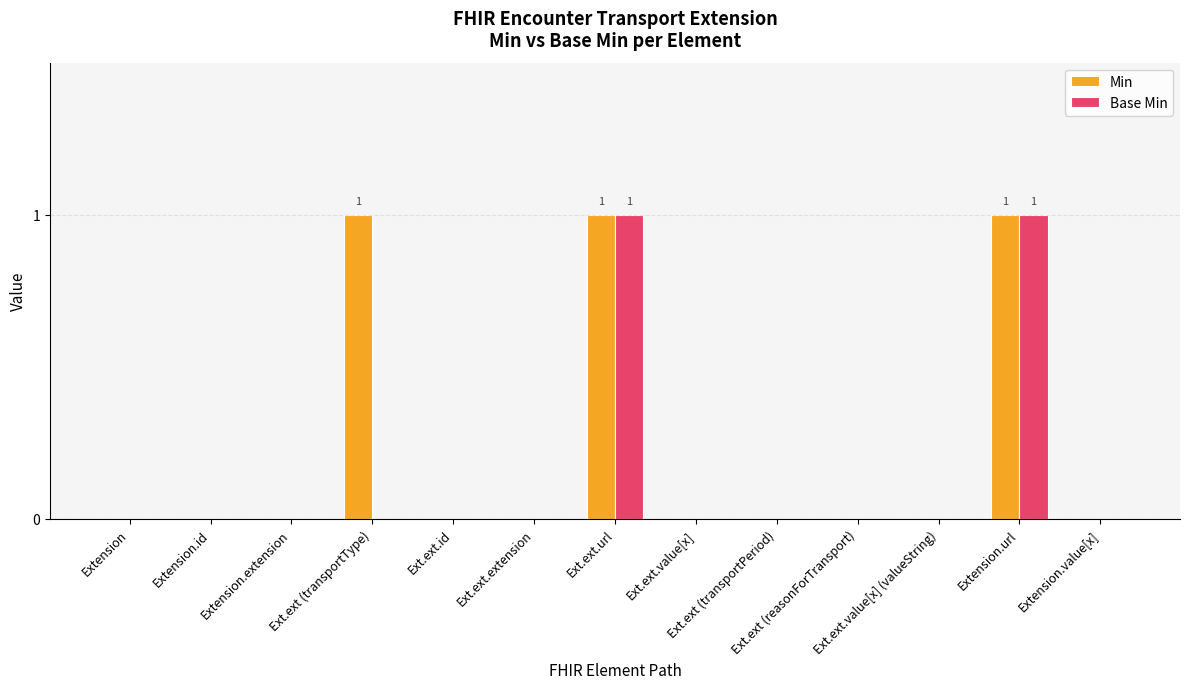

Reading left to right, list all the values displayed in this chart.

Min: 0	0	0	1	0	0	1	0	0	0	0	1	0
Base Min: 0	0	0	0	0	0	1	0	0	0	0	1	0